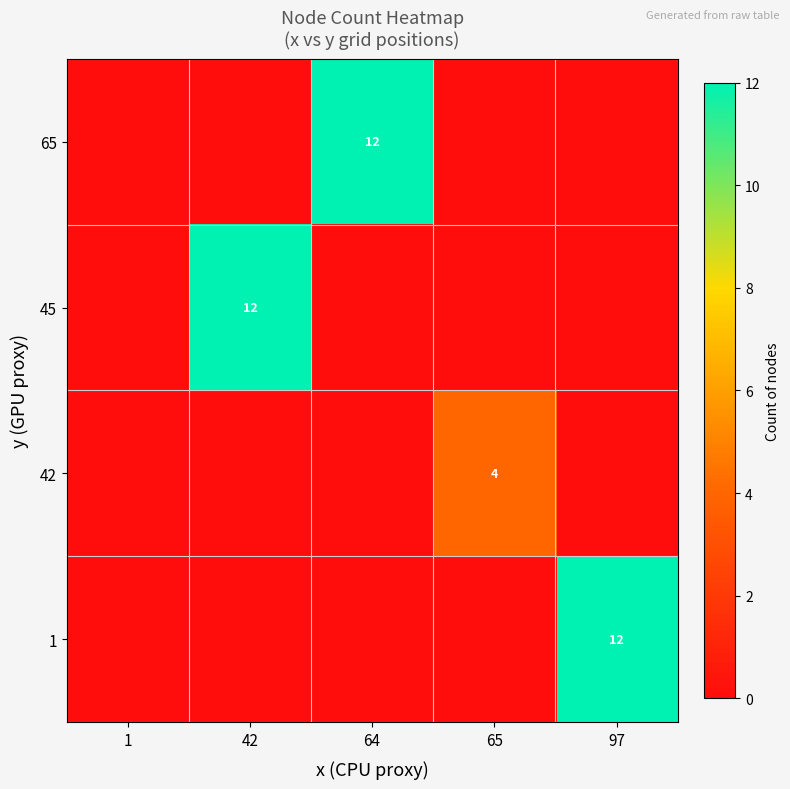

True or false: 65 has a value of 12 at 64.

True